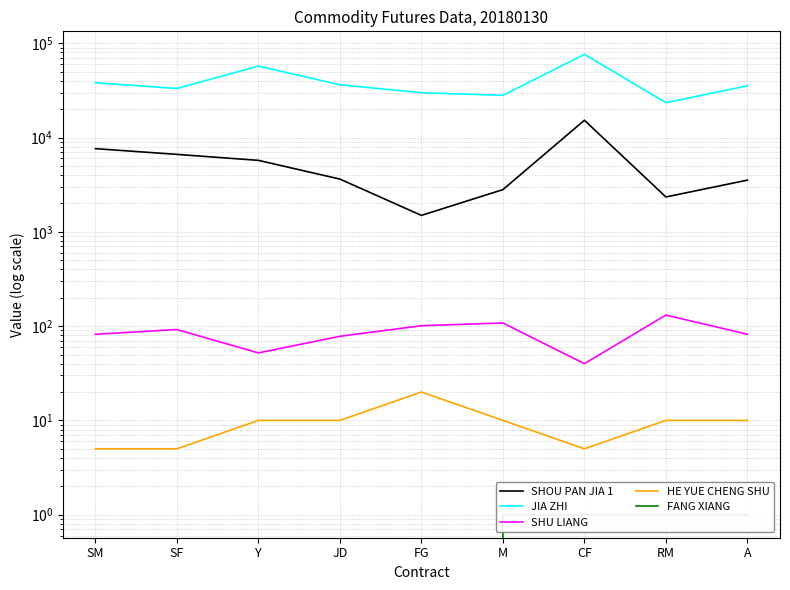

What is the total value across all series at M?

30963